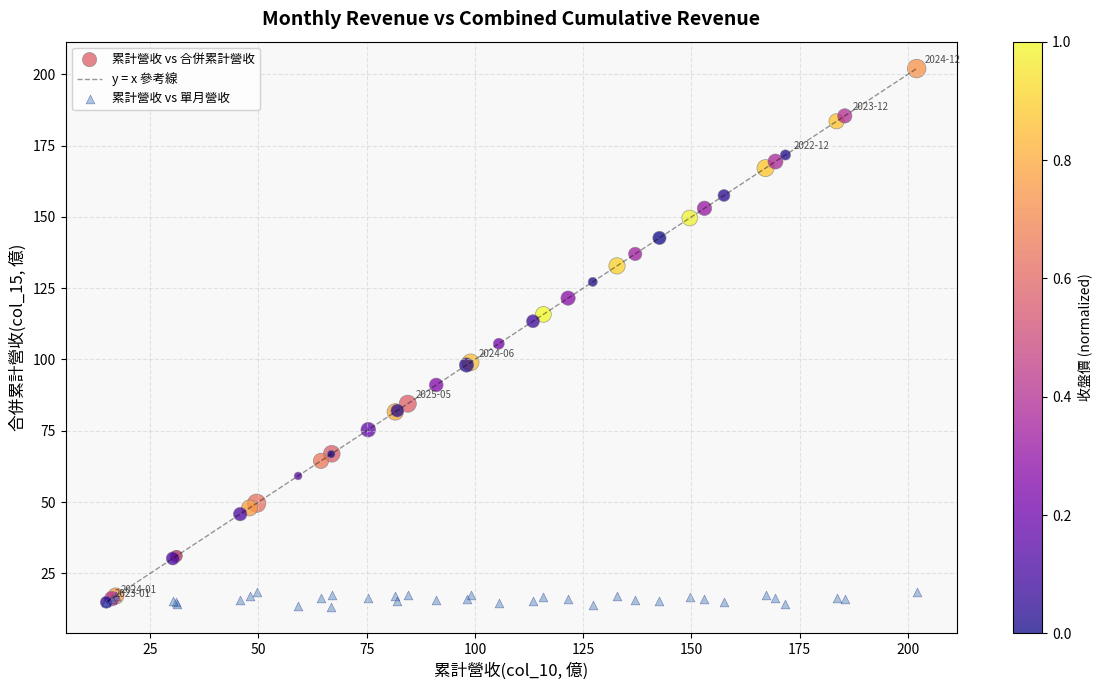

In the 累計營收 vs 合併累計營收 series, what Y value is closest to 108?

105.5